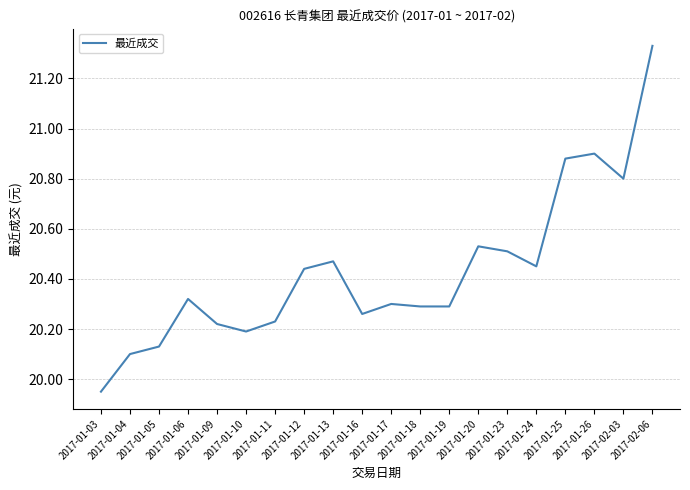

At which label is the value closest to 20?

2017-01-03